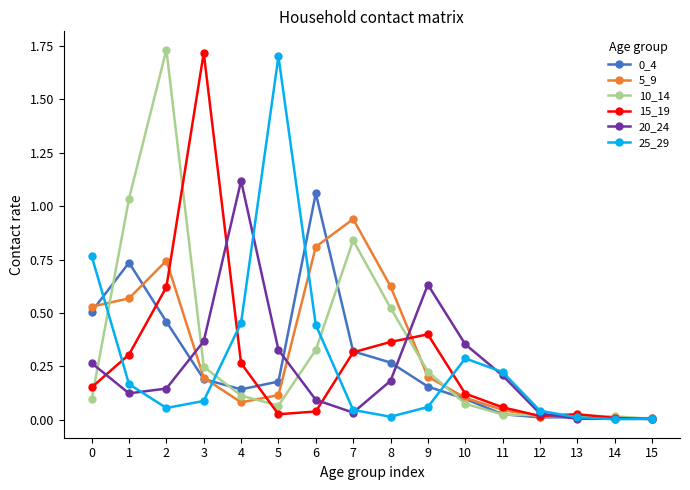

True or false: 0_4 has more than 1 points higher than both neighbors.

True